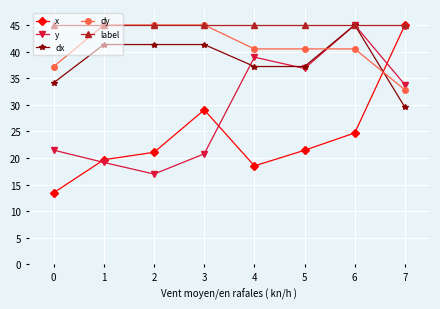

Reading left to right, what are all the values shown in this chart?

x: 13.5	19.7	21.1	29.0	18.5	21.5	24.7	45.0
y: 21.5	19.2	17.0	20.8	38.9	36.8	45.0	33.8
dx: 34.2	41.3	41.3	41.3	37.2	37.2	45.0	29.5
dy: 37.2	45.0	45.0	45.0	40.5	40.5	40.5	32.8
label: 45.0	45.0	45.0	45.0	45.0	45.0	45.0	45.0